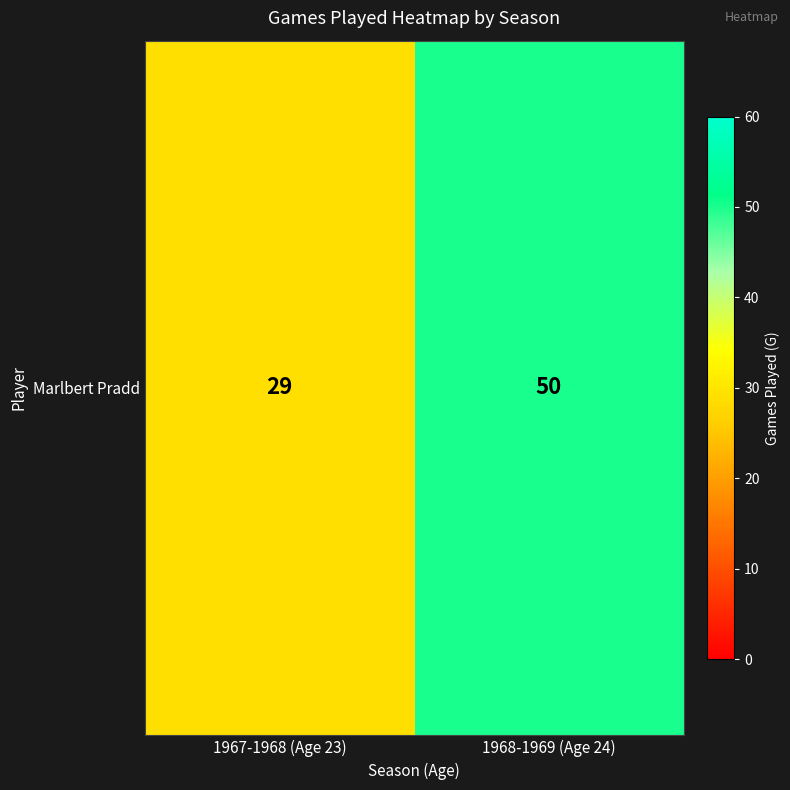

What is the ratio of the value at 1968-1969 (Age 24) to the value at 1967-1968 (Age 23)?

1.7